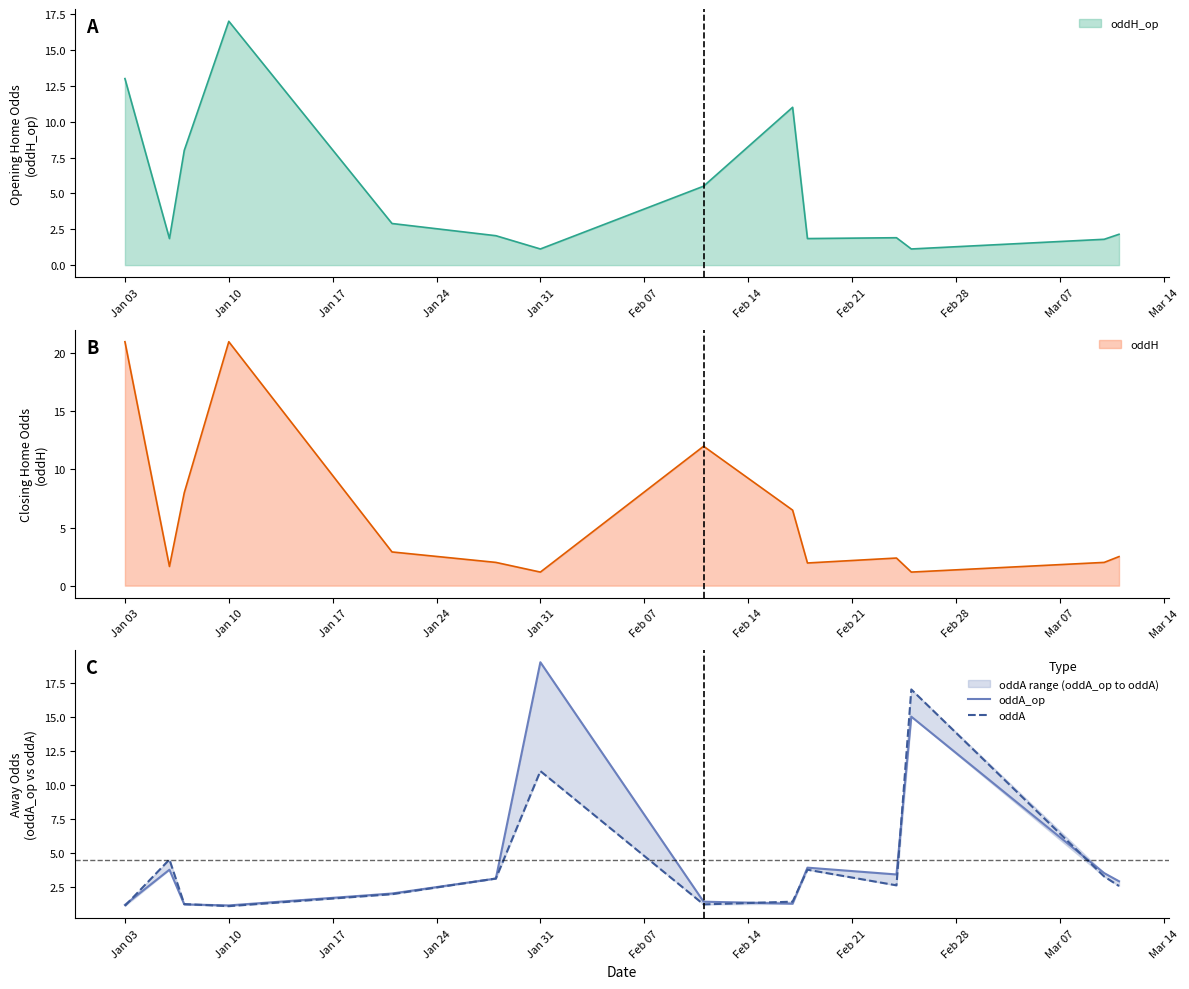

What is the maximum value for oddH_op?

17.0